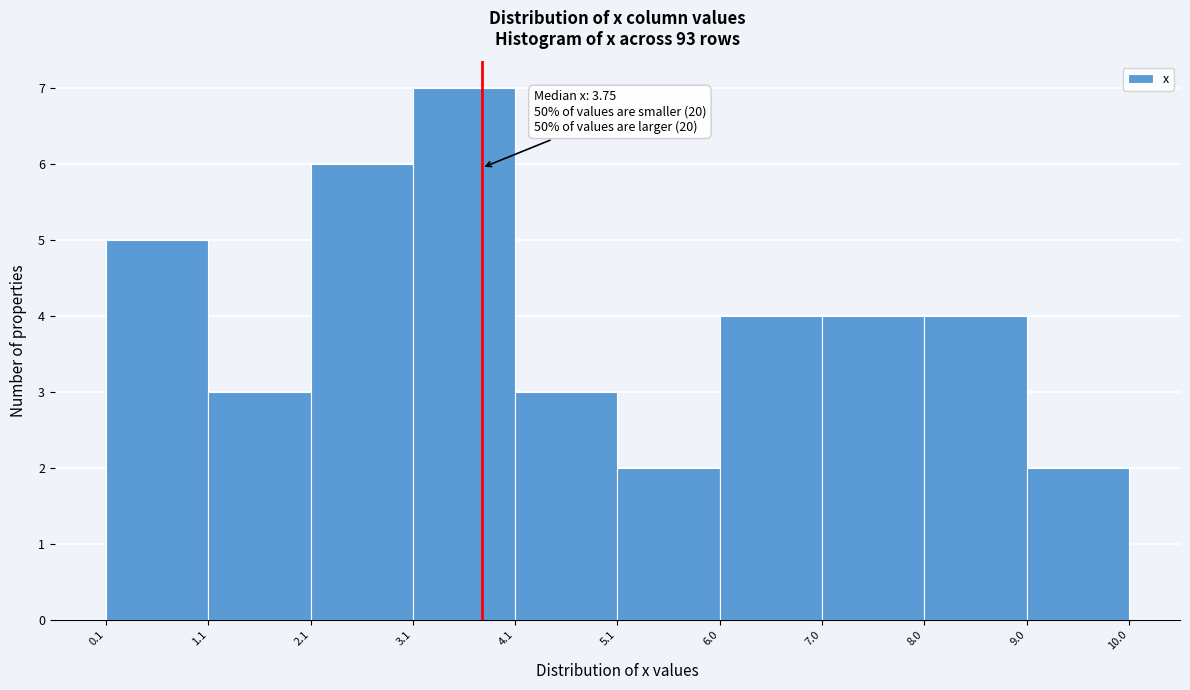

Over which range of the x-axis is the bar tallest?

3.1 to 4.1